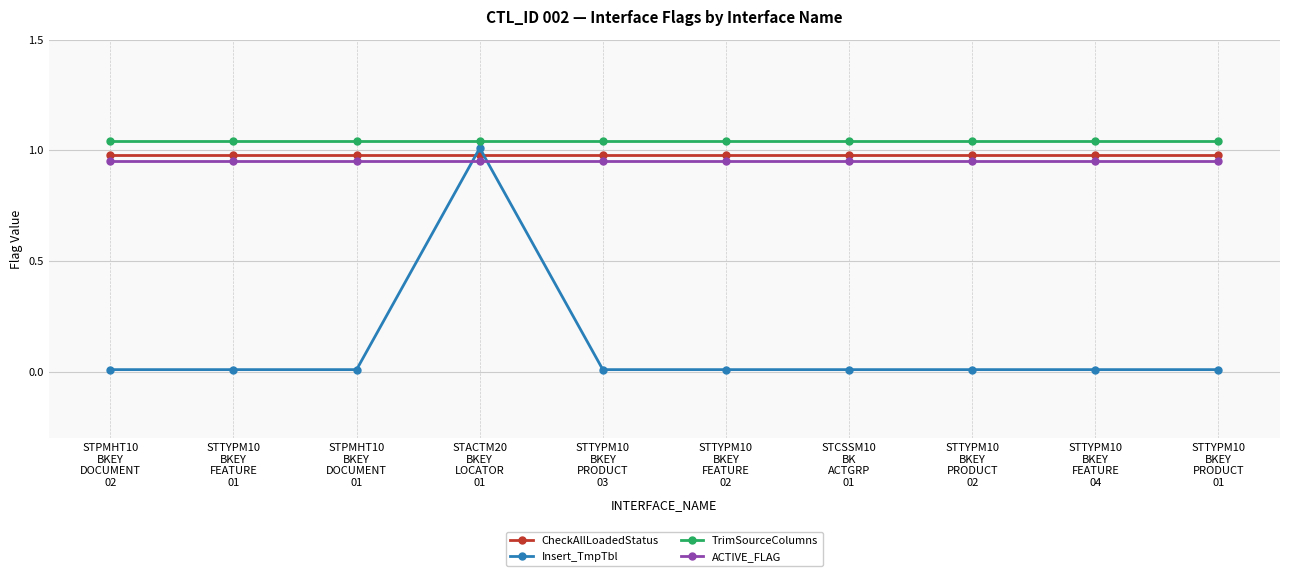

True or false: ACTIVE_FLAG and TrimSourceColumns intersect in this chart.

False